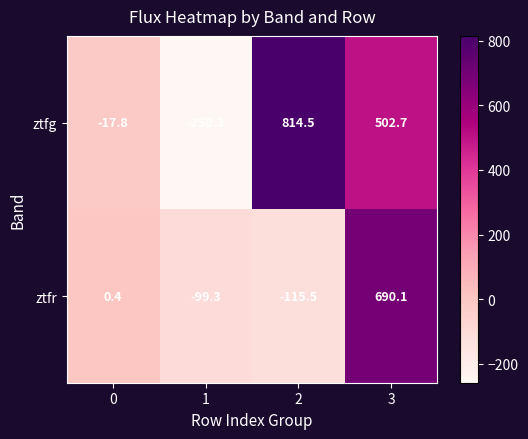

What is the difference between the highest and lowest values at 1?

159.0